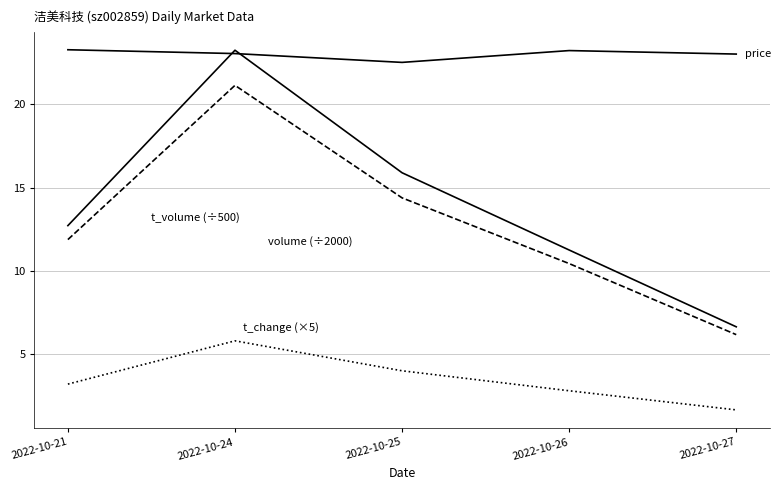

What is the difference between the highest and lowest values at 2022-10-27?

21.4